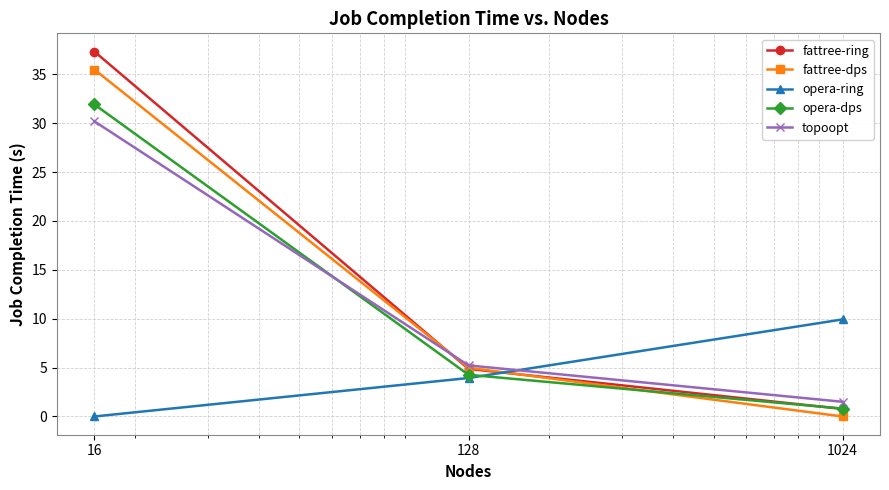

Rank the series by their maximum value, from lowest to highest.

opera-ring, topoopt, opera-dps, fattree-dps, fattree-ring